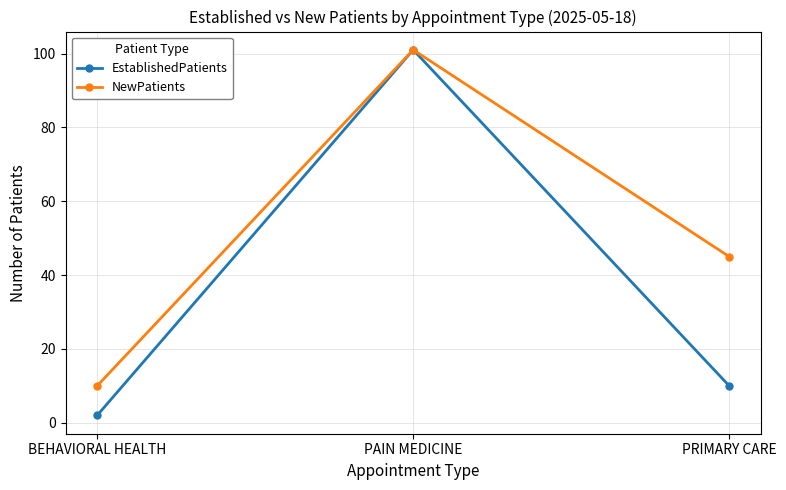

Reading left to right, what are all the values shown in this chart?

EstablishedPatients: BEHAVIORAL HEALTH=2	PAIN MEDICINE=101	PRIMARY CARE=10
NewPatients: BEHAVIORAL HEALTH=10	PAIN MEDICINE=101	PRIMARY CARE=45